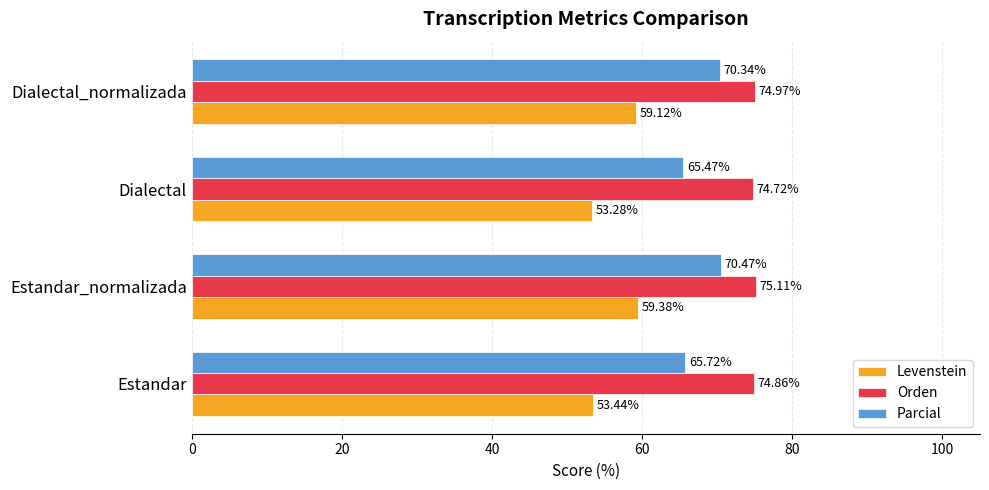

At which label does Levenstein reach its minimum?

Dialectal